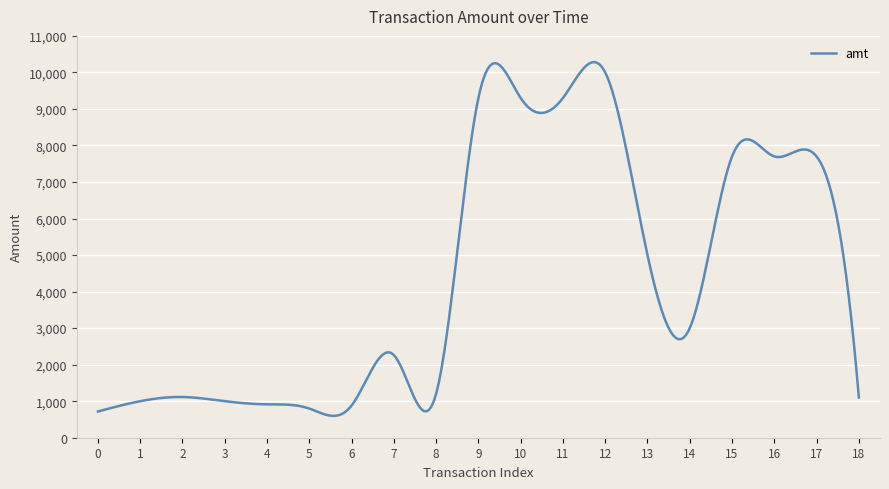

What is the difference between the maximum and minimum values?

9684.7